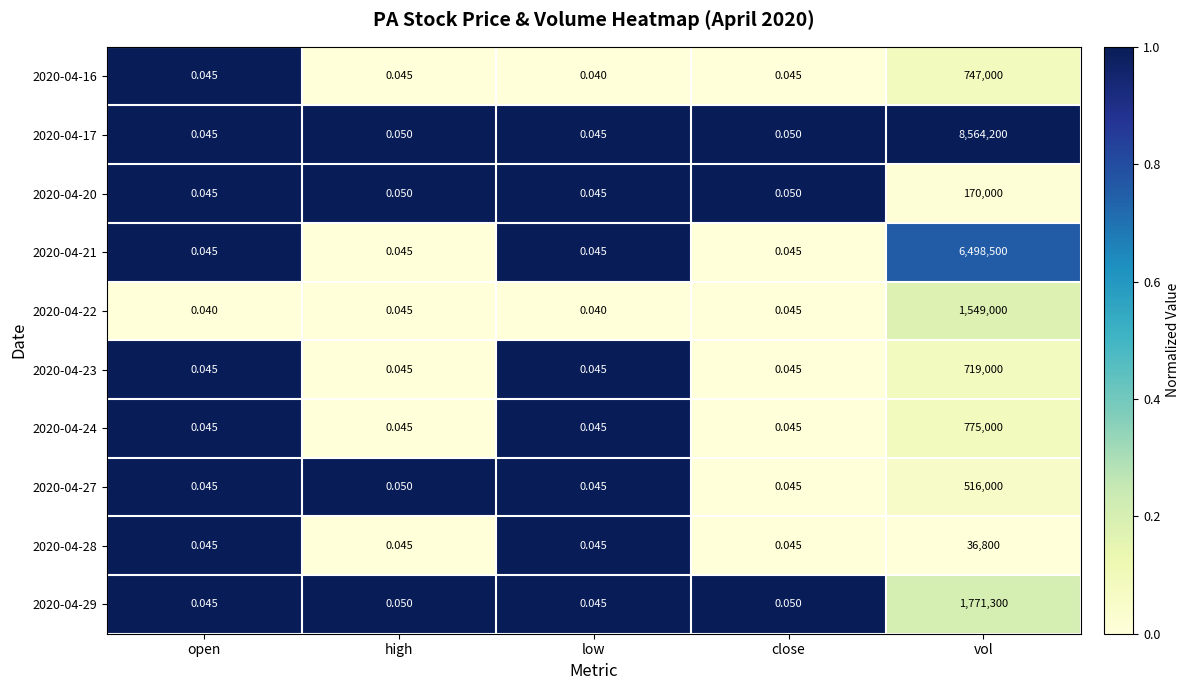

Which category has the highest value in the 2020-04-22 series?

vol